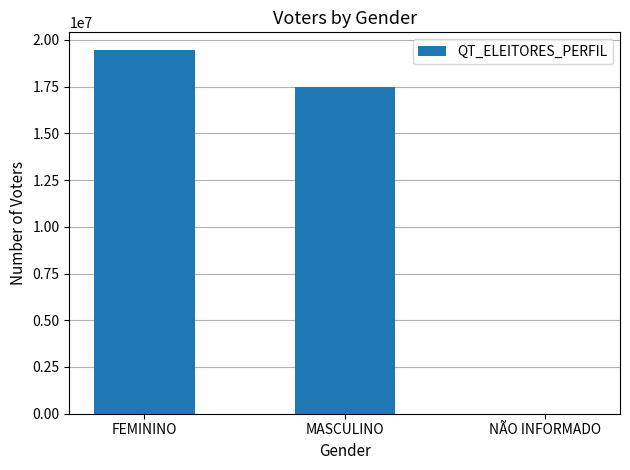

At which label is the value closest to 9716925?

MASCULINO